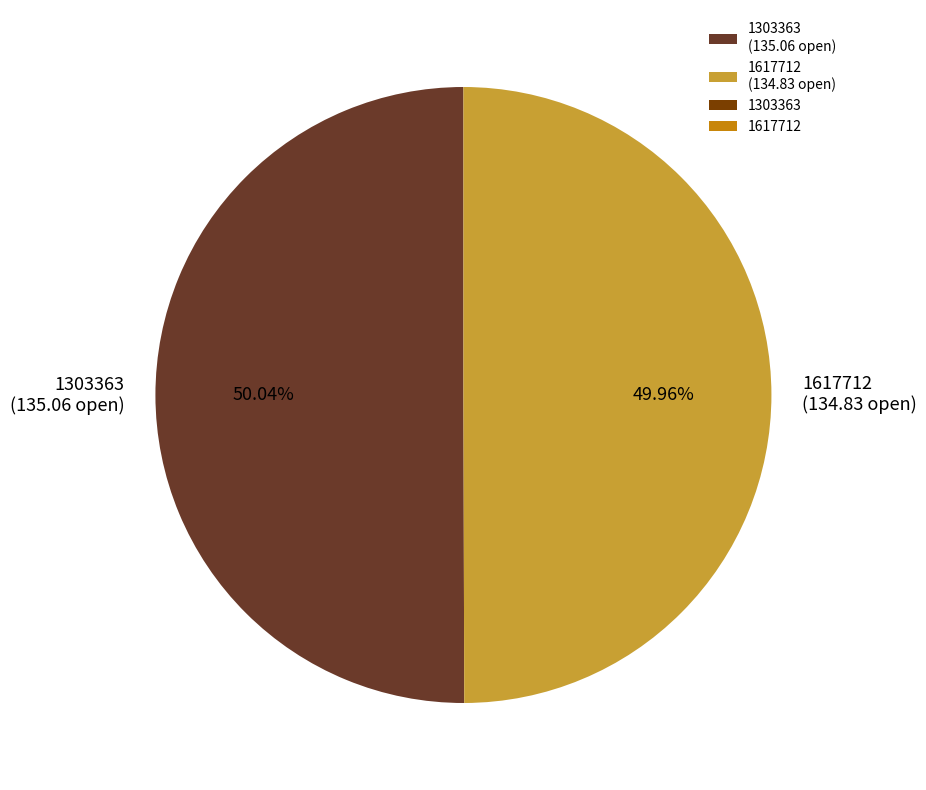

Is it true that 1617712 is 40% of the pie?

False